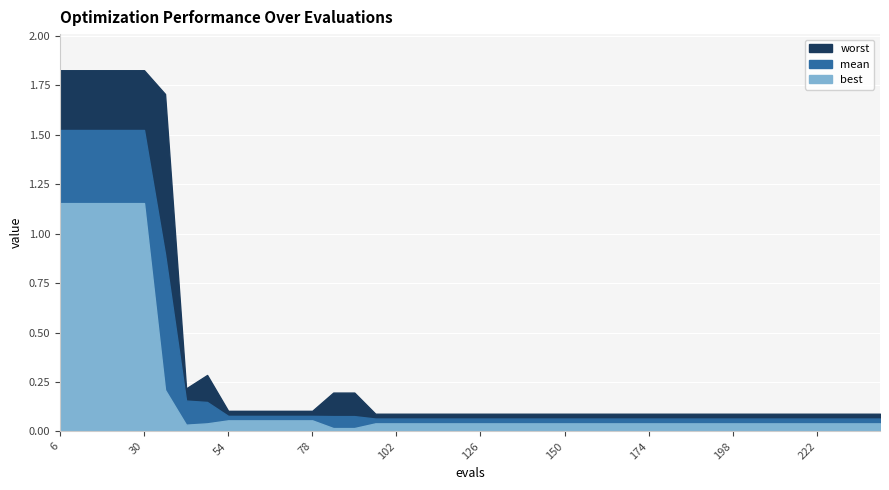

Which series changed the most between 60 and 192?

best